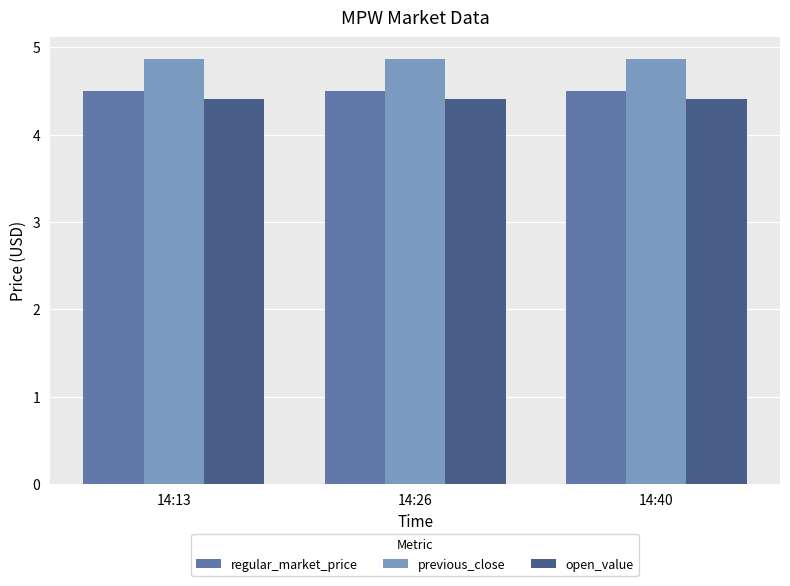

What is the total value across all series at 14:26?

13.8